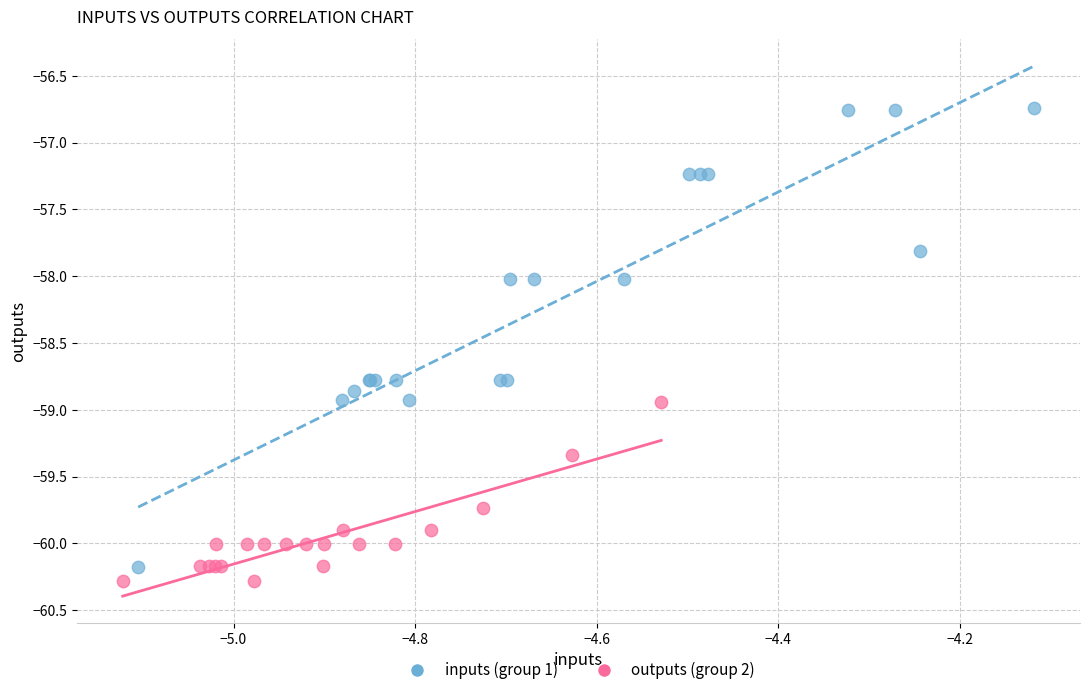

Which series has the widest spread of Y values?

inputs (group 1)